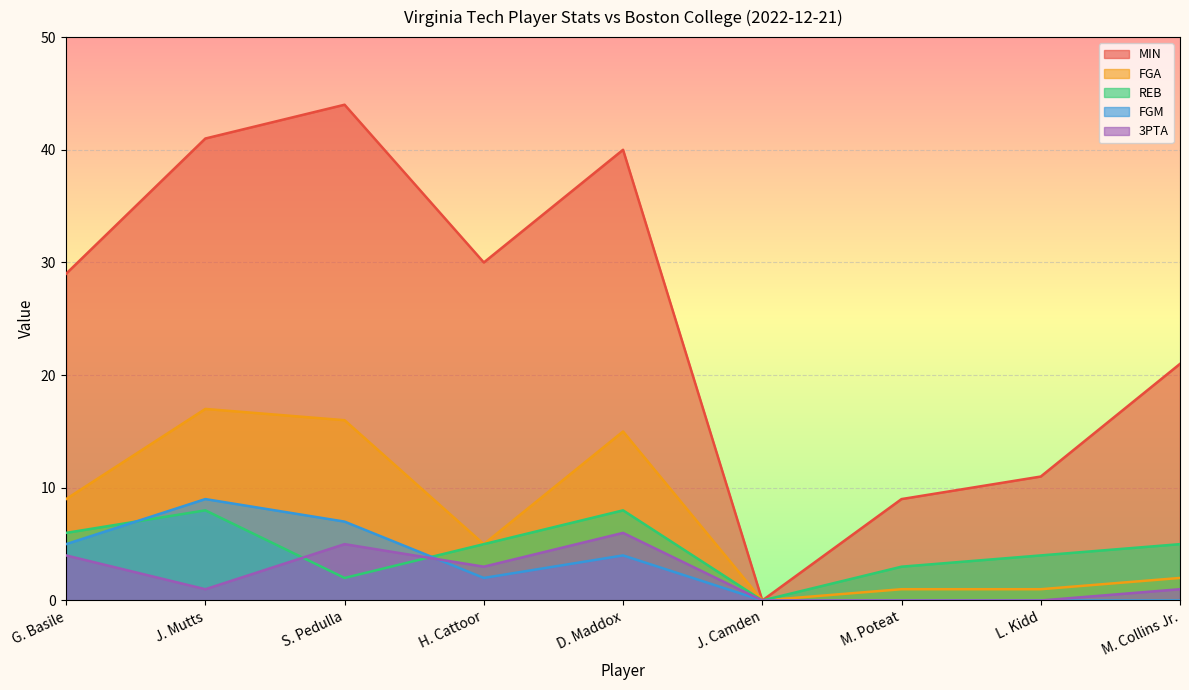

Is it true that MIN equals 0 at J. Camden?

True